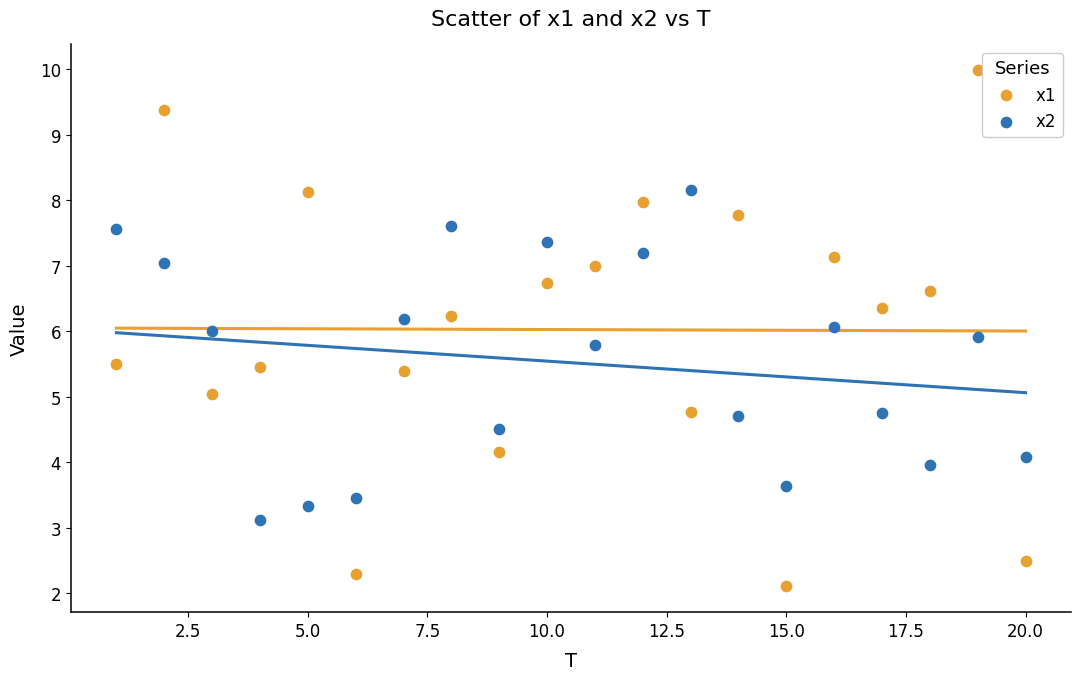

Which series has the largest Y range (max minus min)?

x1